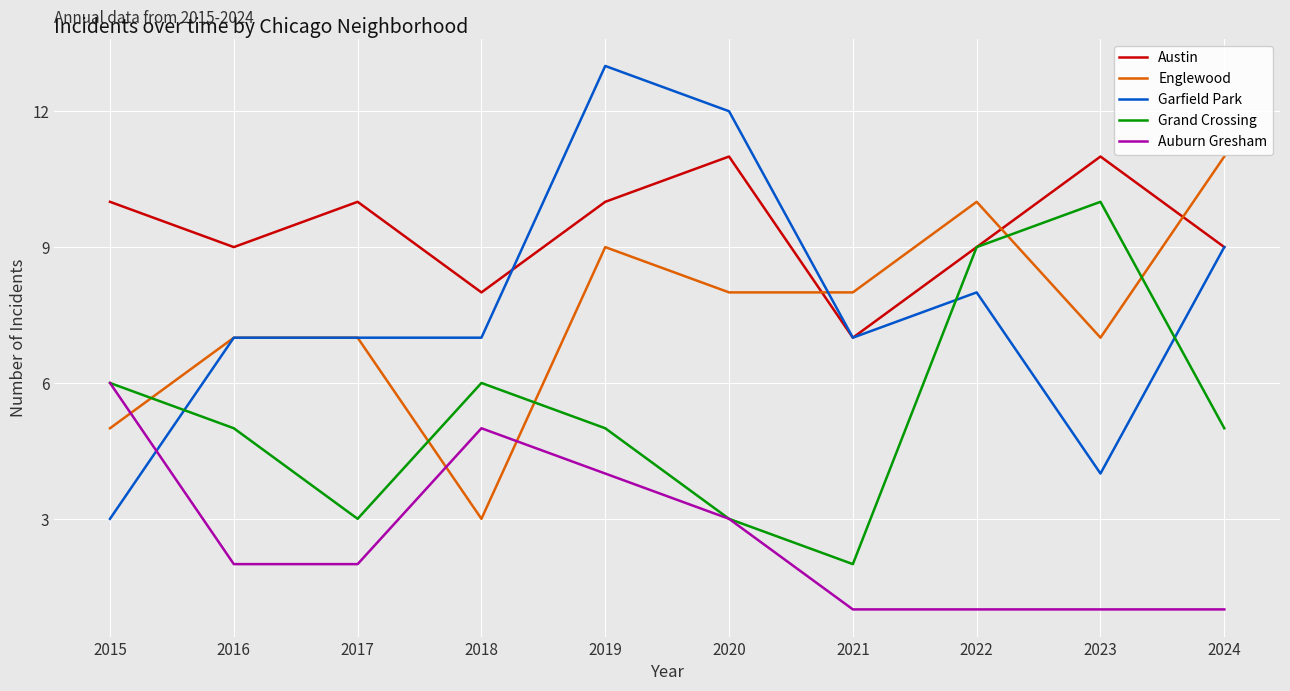

How many times do Auburn Gresham and Englewood cross each other?

3